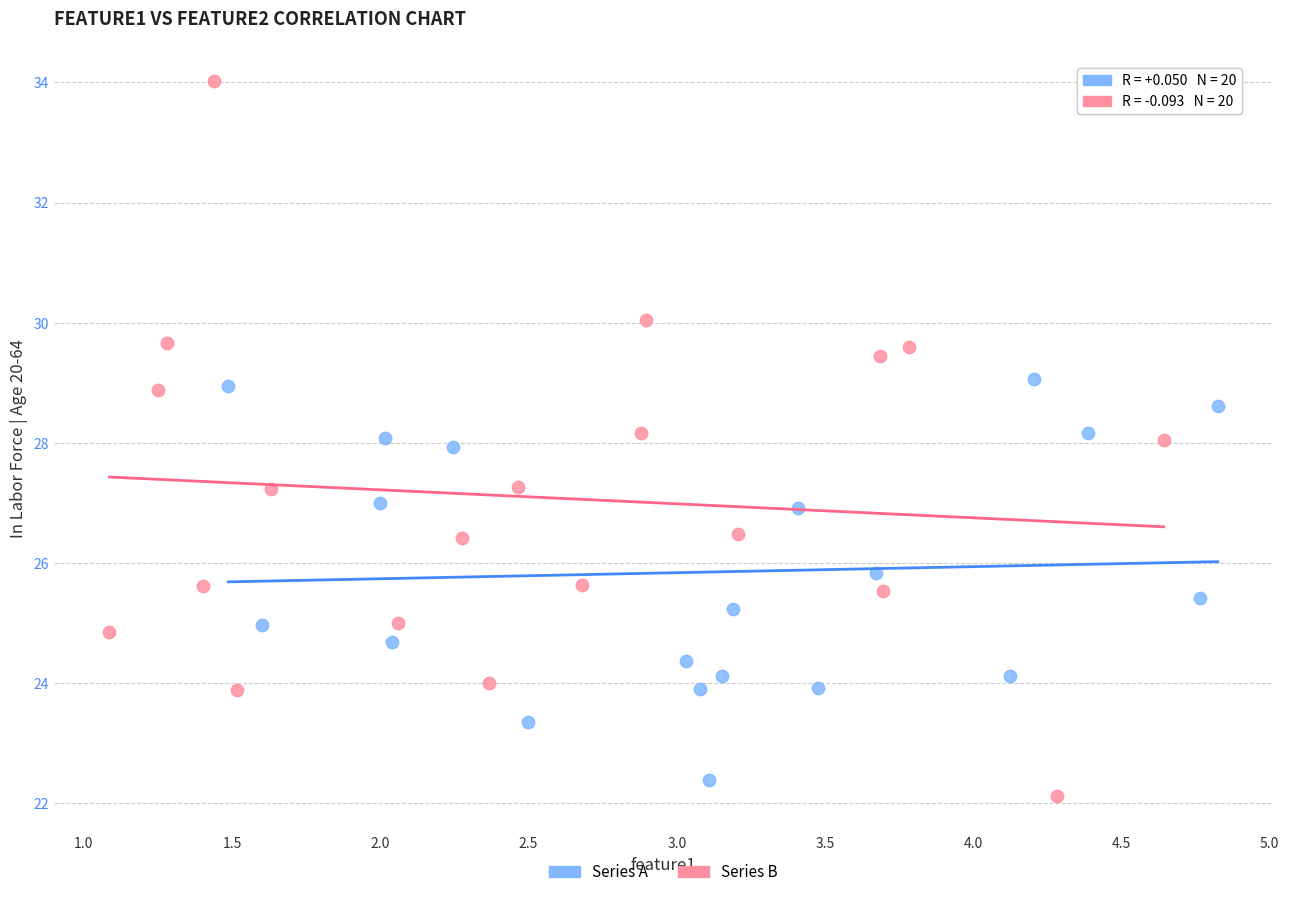

Which series has the largest Y range (max minus min)?

Series B